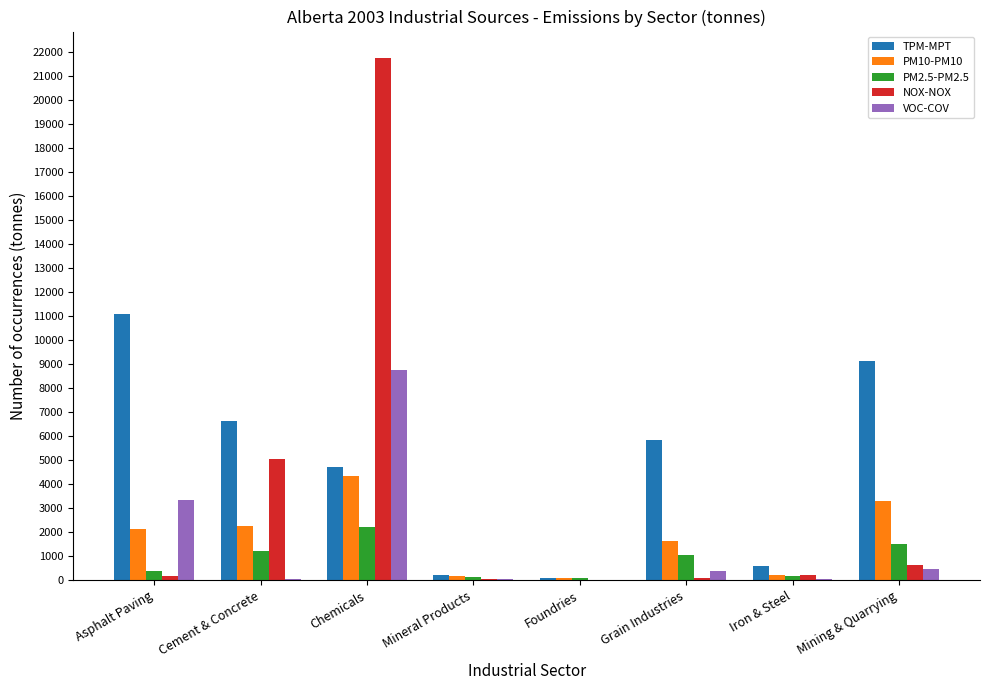

At which label is TPM-MPT closest to 5581?

Grain Industries